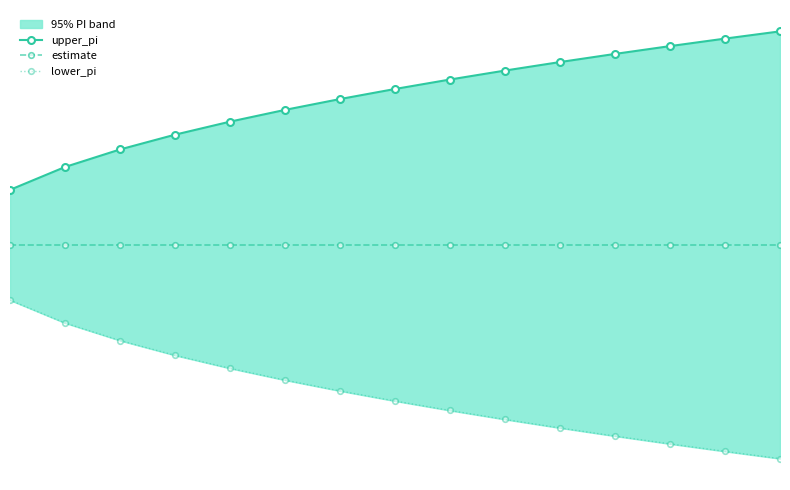

What is the sum of the upper_pi values at 2 and 7?

24.9